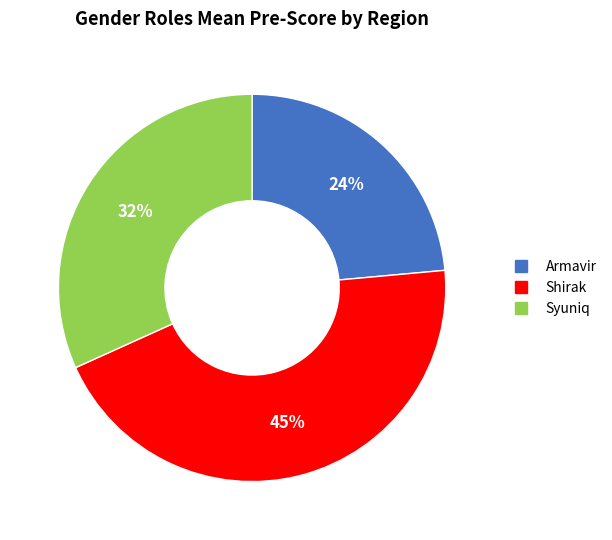

What is the largest slice in the pie chart?

Shirak